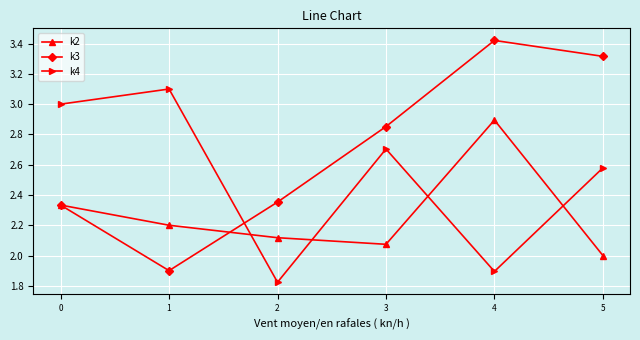

What is the value of the k4 point at the 2nd from the left?

3.1